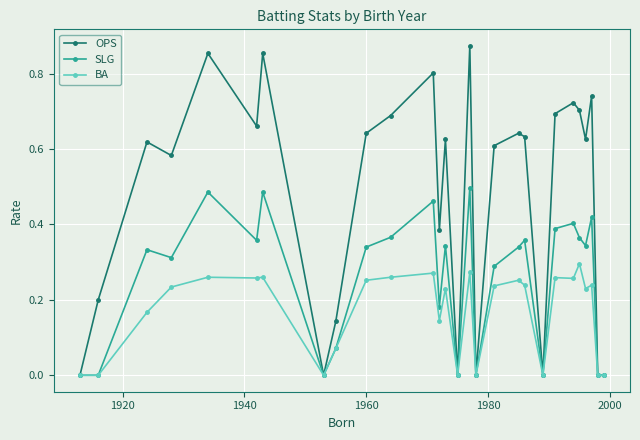

What are all the series names shown in the legend?

OPS, SLG, BA